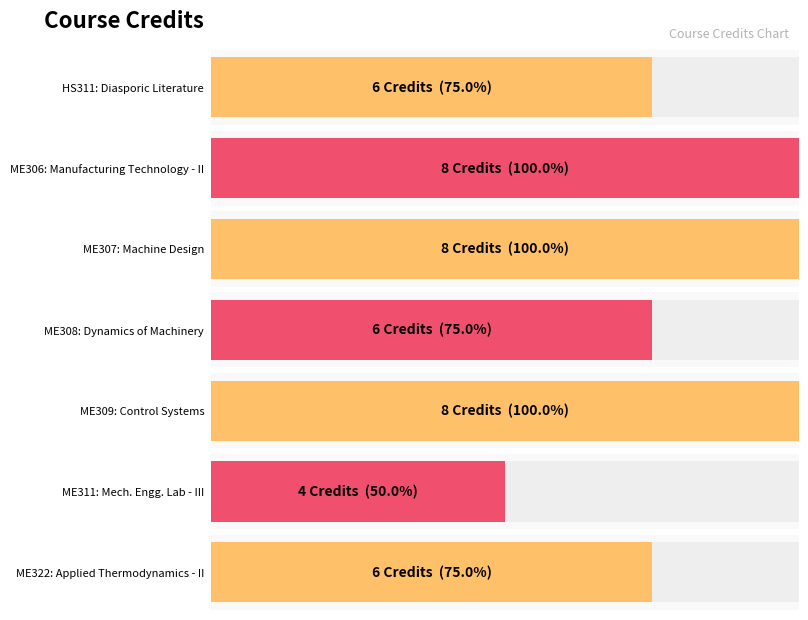

The chart shows a value of 9 at HS311. True or false?

False